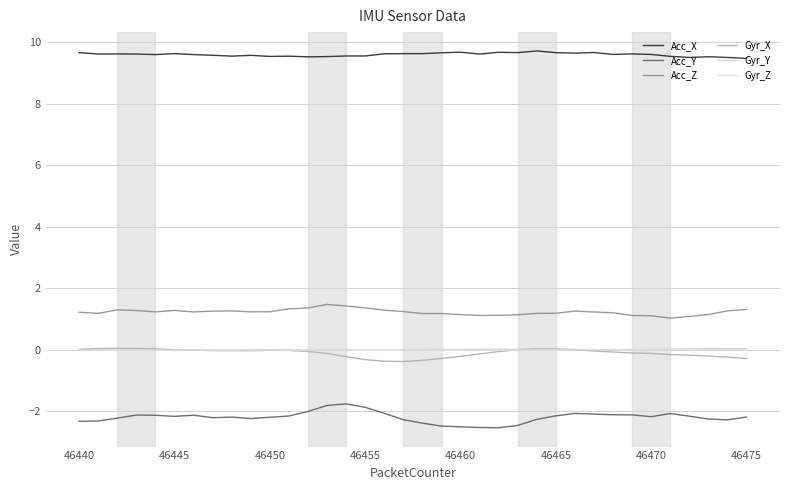

What are all the series names shown in the legend?

Acc_X, Acc_Y, Acc_Z, Gyr_X, Gyr_Y, Gyr_Z